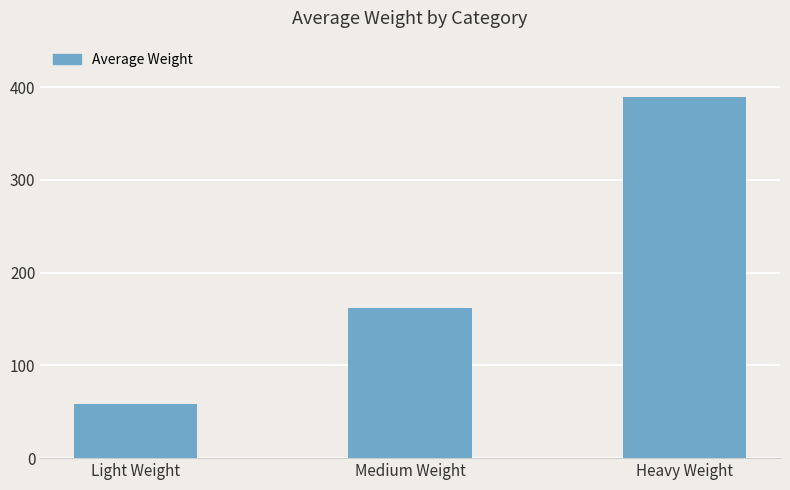

Reading left to right, what are all the values shown in this chart?

58	162	389